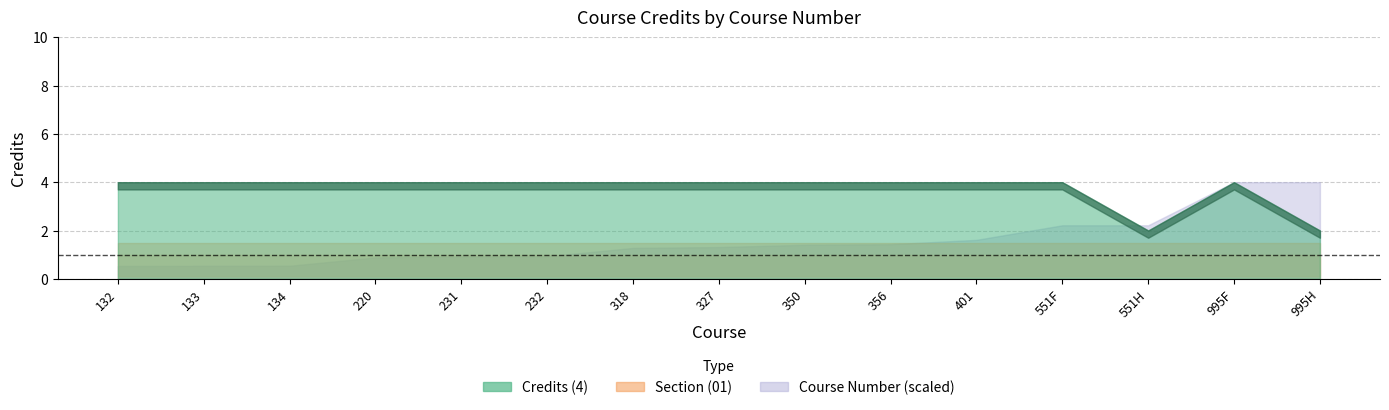

What are all the series names shown in the legend?

Credits (4), Section (01), Course Number